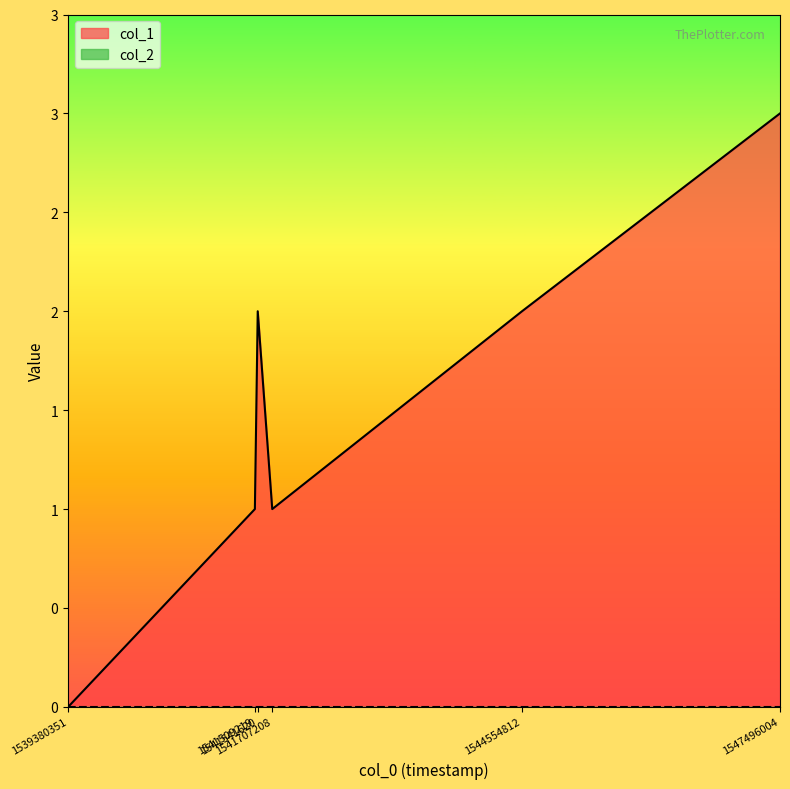

What value does the data have at 1541509219?

1